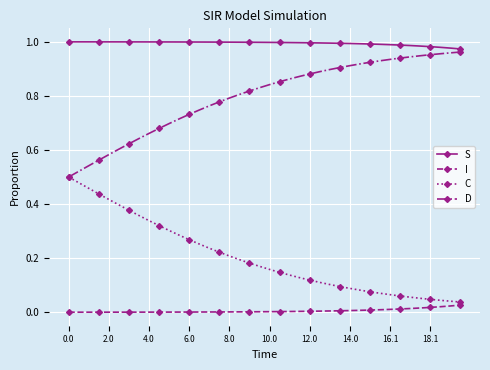

How many lines are shown in the chart?

4